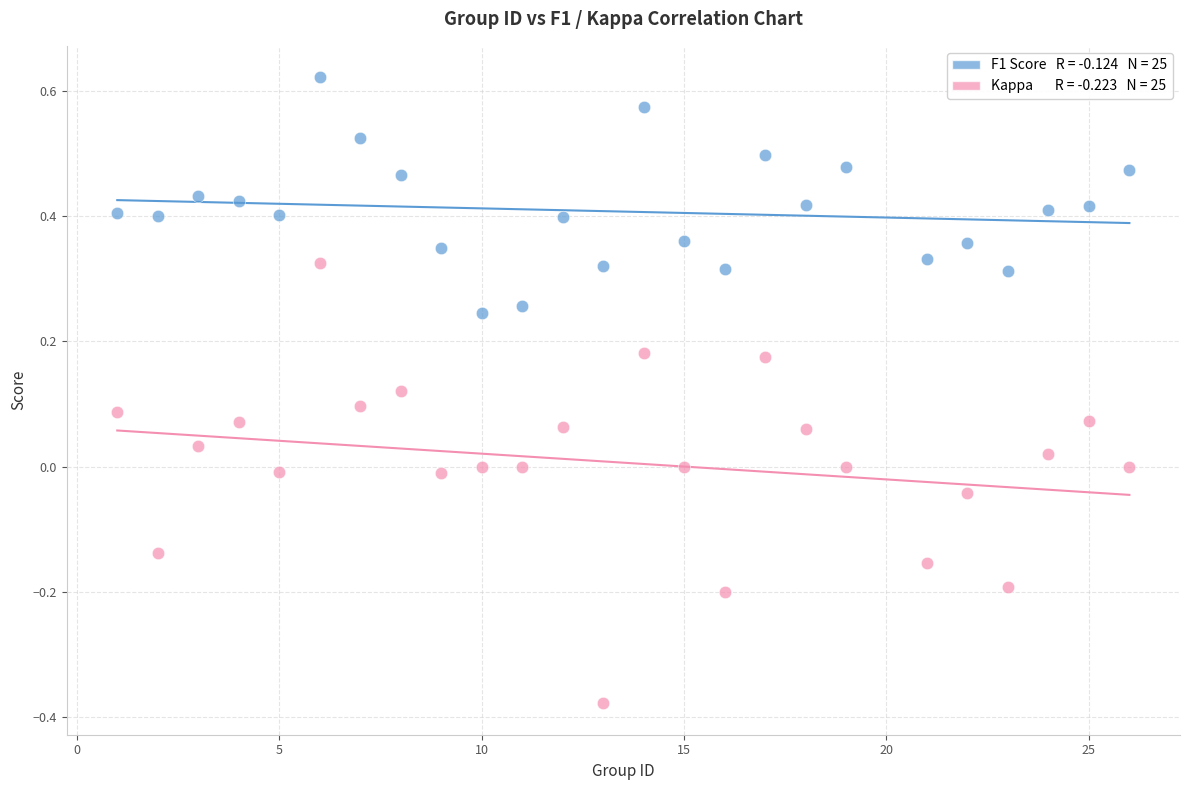

Across all data points, what is the range of X values (max minus min)?

25.0